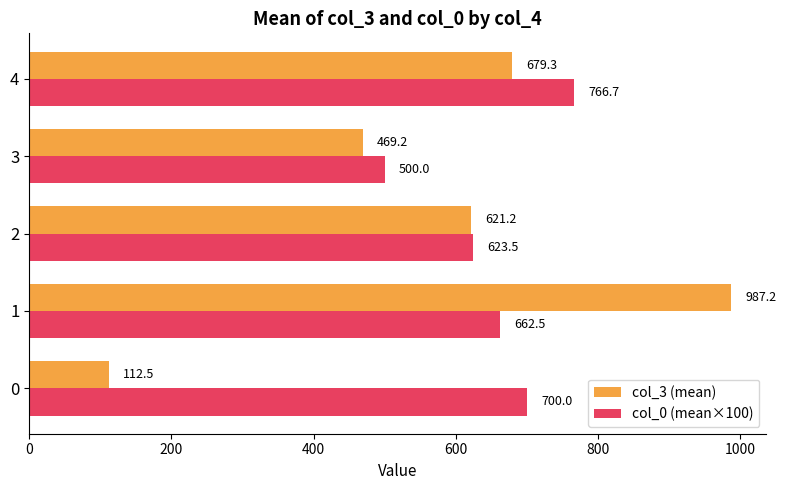

What is the minimum value shown in the chart?

112.5